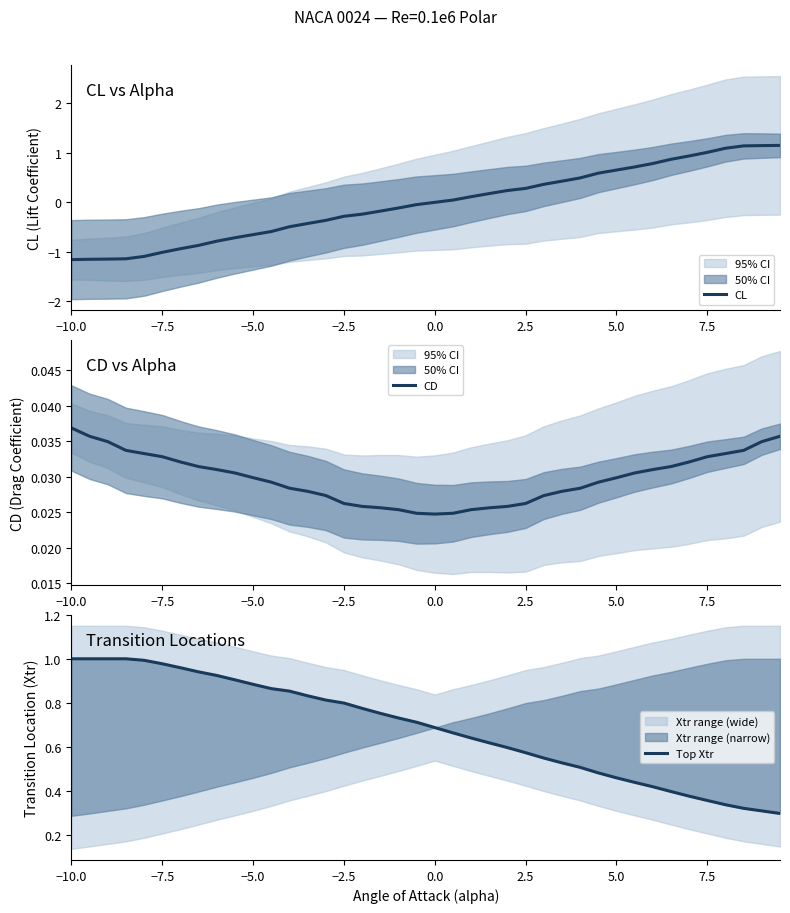

What is the minimum value for CL?

-1.2